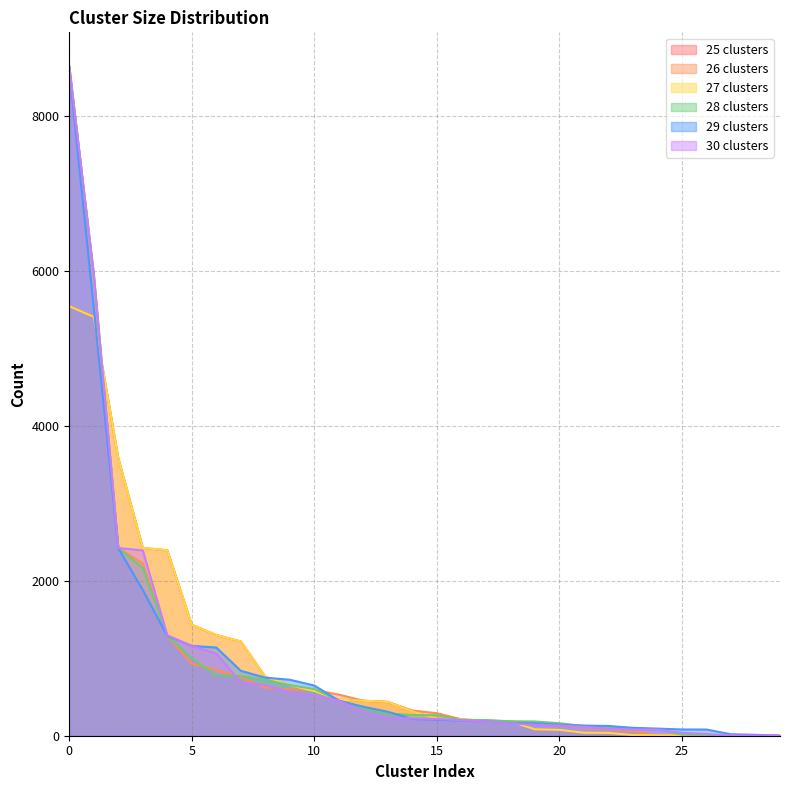

Which series changed the most between 3 and 22?

25 clusters